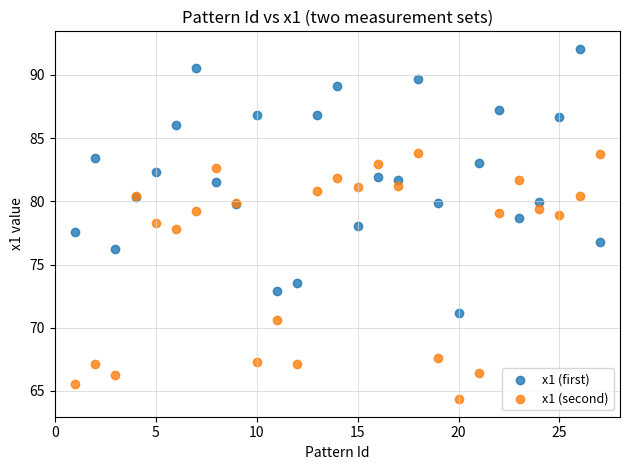

Which series contains the lowest Y value?

x1 (second)